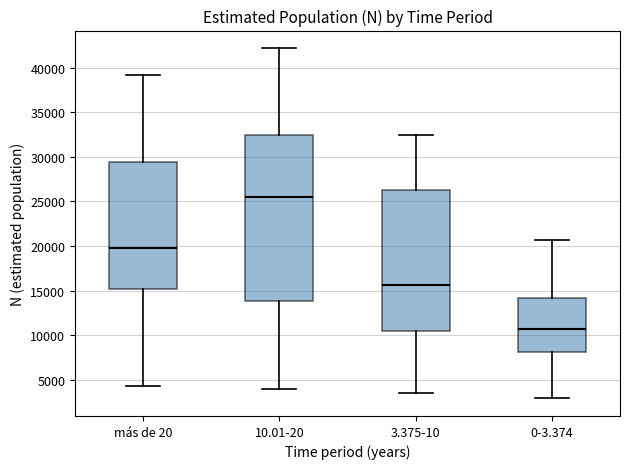

Where is the upper edge of the box for más de 20 on the y-axis? The values are not printed on the chart, so give them approximately, as read against the axis.

29500